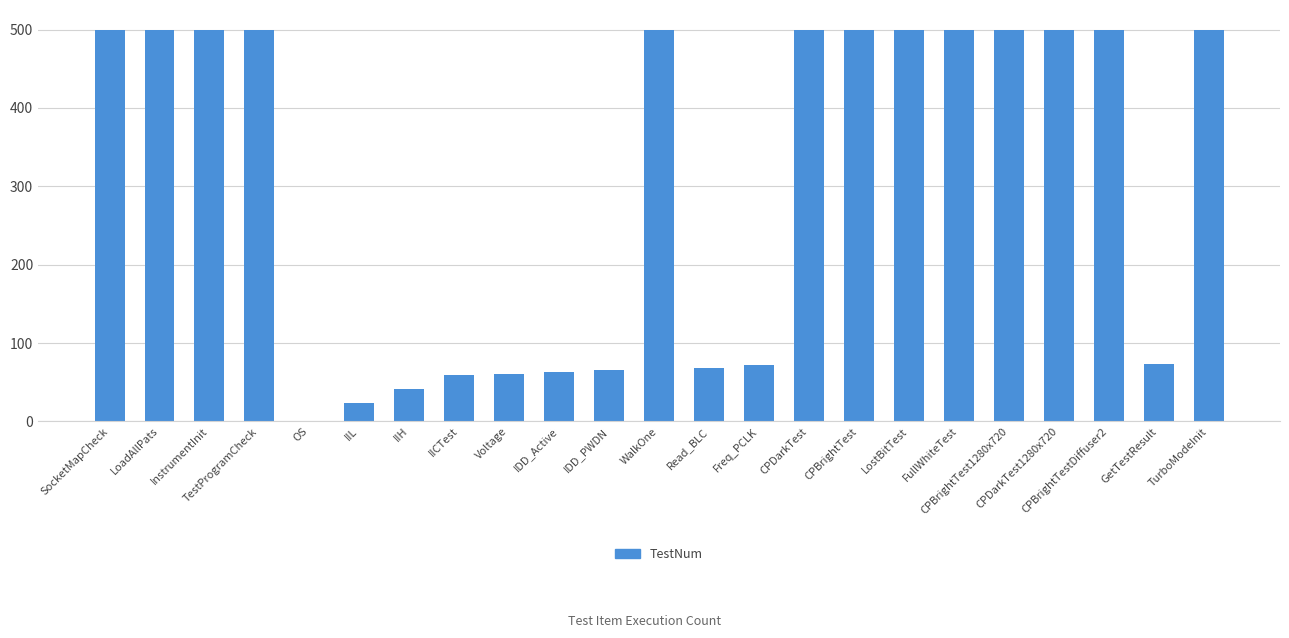

What is the maximum value shown in the chart?

500